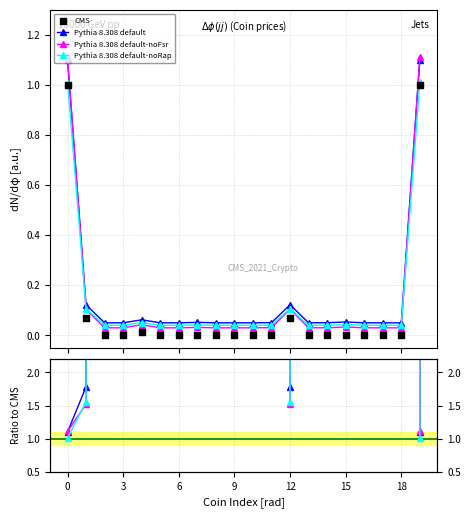

Is the value of Pythia 8.308 default at 15 greater than the value of Pythia 8.308 default-noRap at 11?

Yes